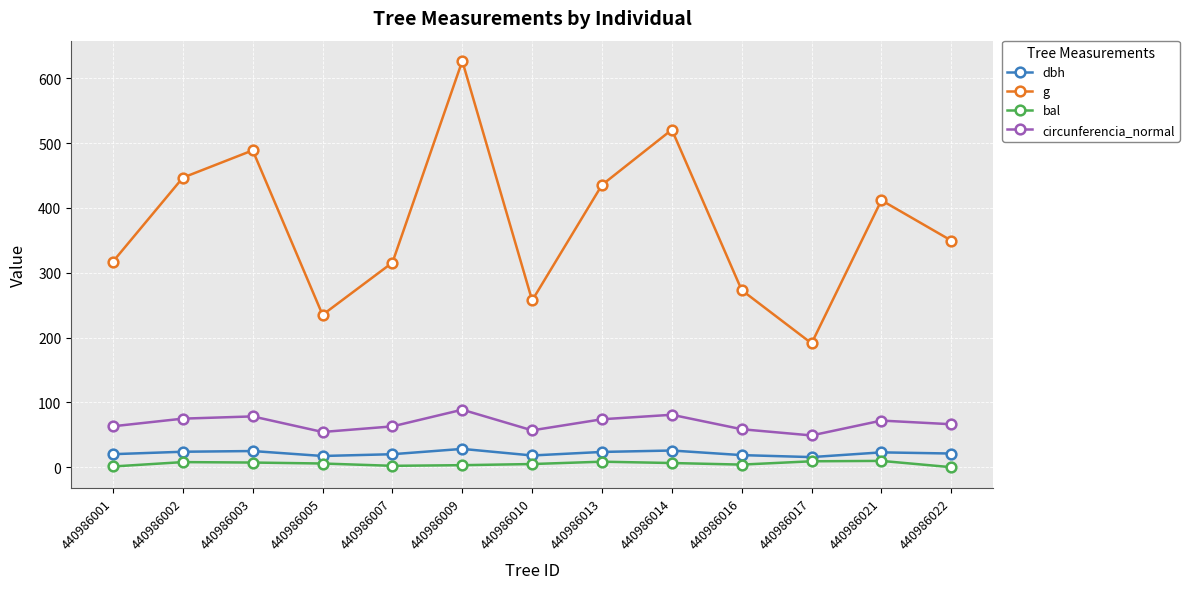

Which series changed the most between 440986007 and 440986021?

g